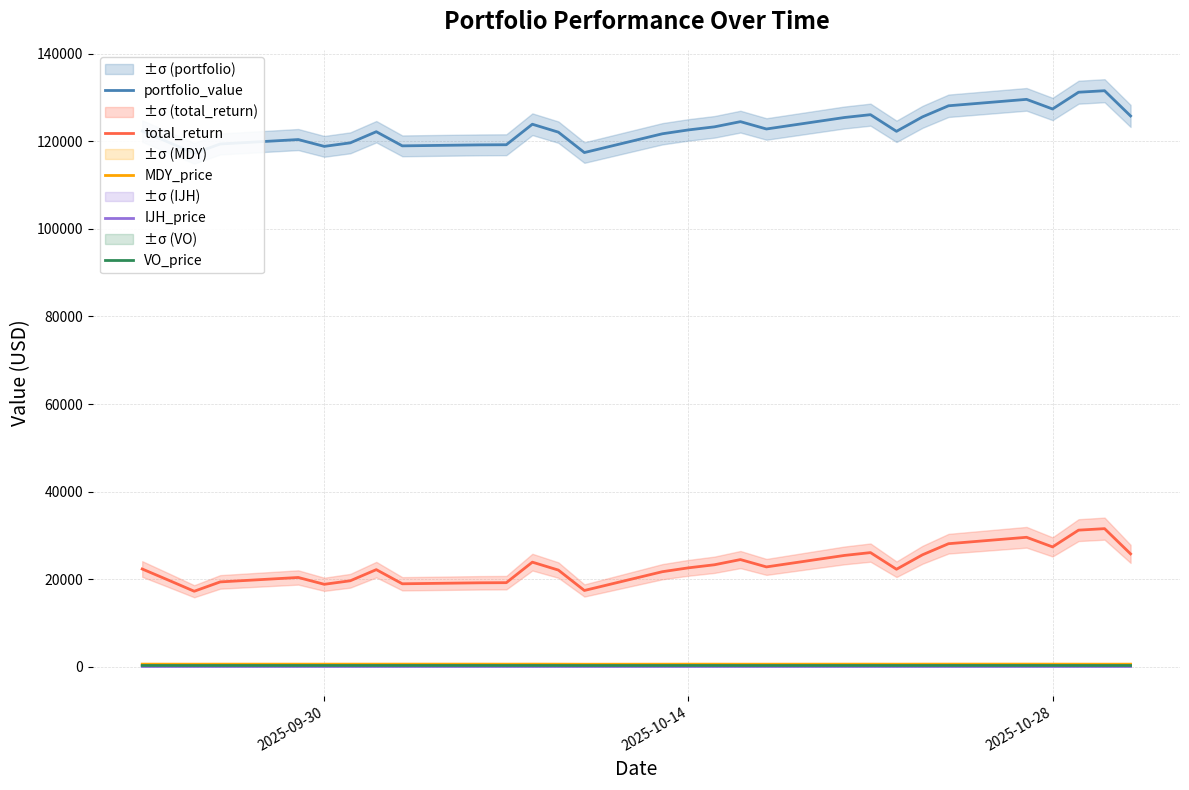

What are all the series names shown in the legend?

portfolio_value, total_return, MDY_price, IJH_price, VO_price